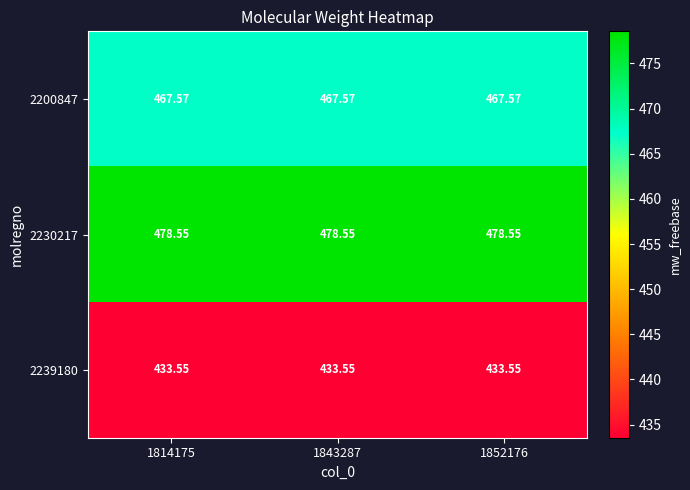

Is the value of 2230217 at 1814175 greater than the value of 2200847 at 1814175?

Yes